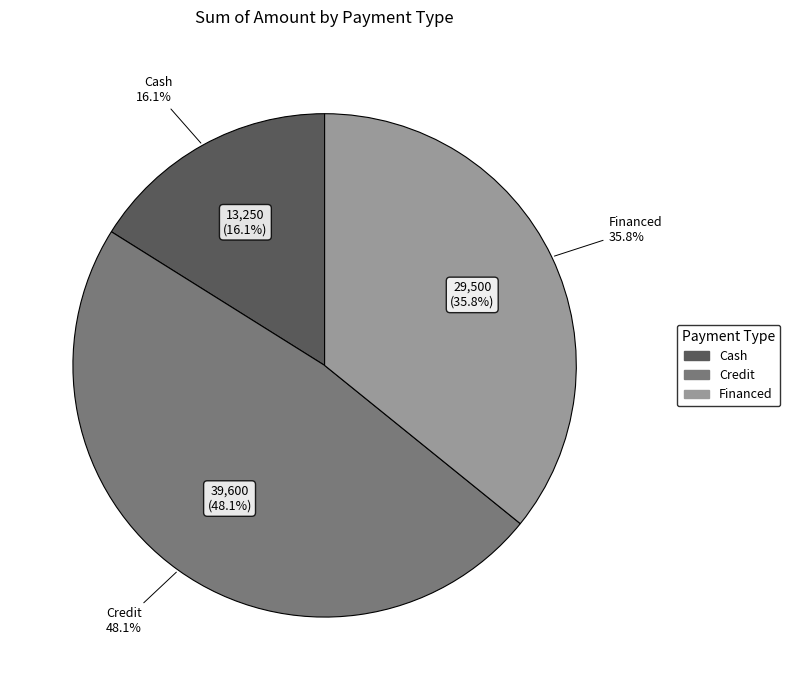

How many segments does this pie chart have?

3